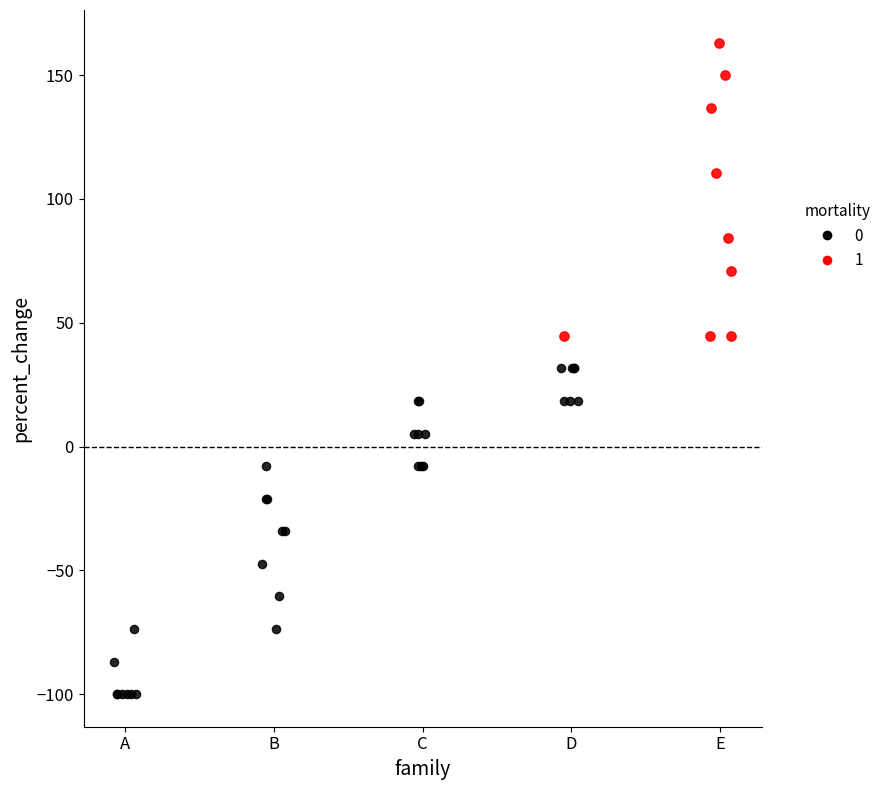

What are all the series names shown in the legend?

0, 1